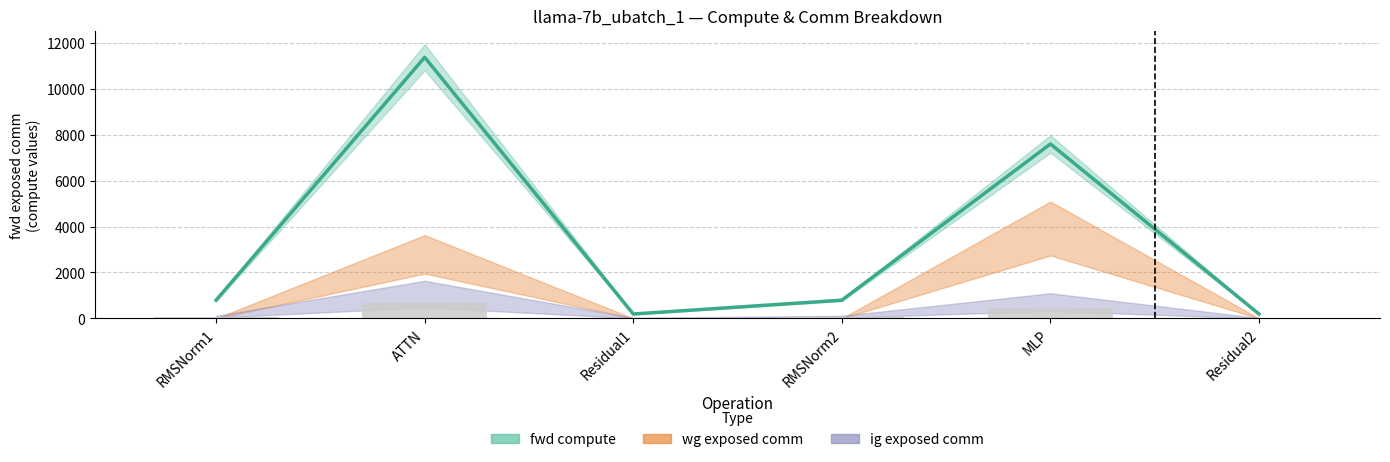

What is the spread (max minus min) of values at RMSNorm1?

746.0